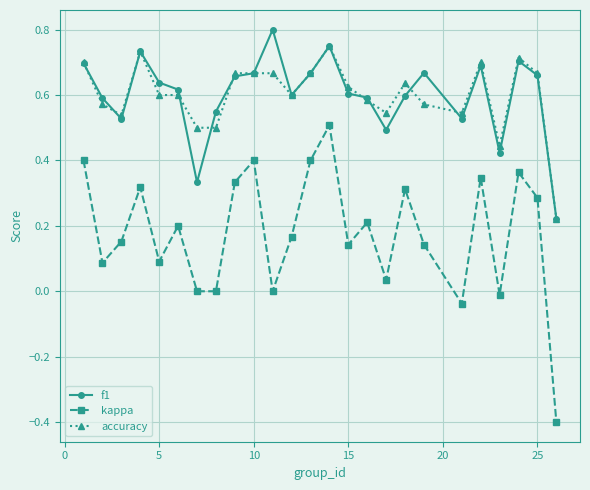

True or false: kappa and accuracy intersect in this chart.

False